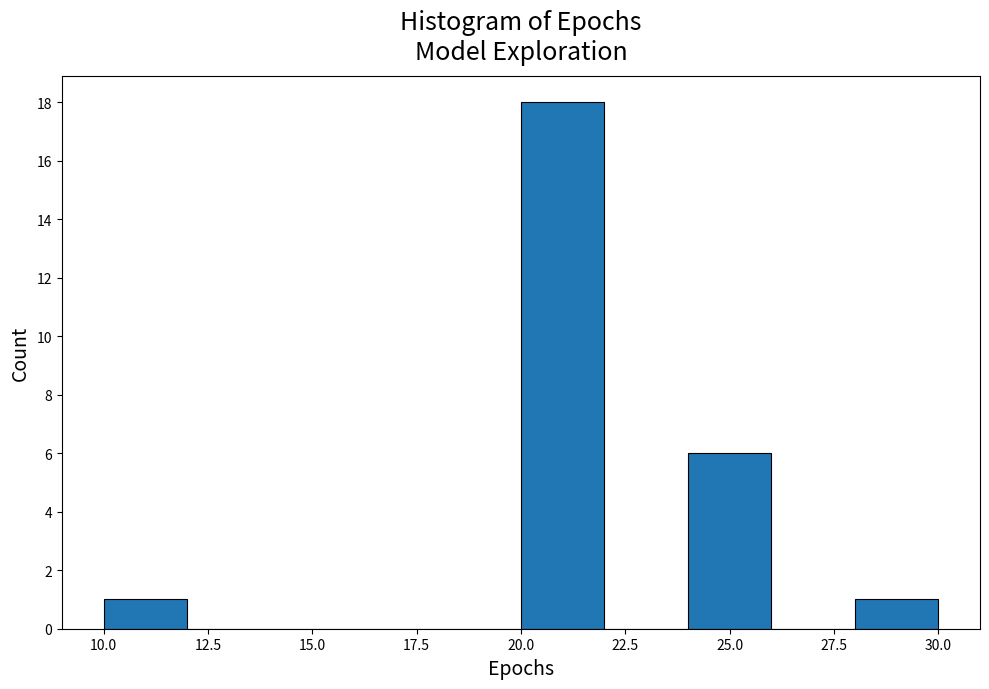

Reading left to right, transcribe this chart: for each bar, give the range it covers on the x-axis and its height. The values are not printed on the chart, so give them approximately, as read against the axis.

10 to 12: 1
12 to 14: 0
14 to 16: 0
16 to 18: 0
18 to 20: 0
20 to 22: 18
22 to 24: 0
24 to 26: 6
26 to 28: 0
28 to 30: 1